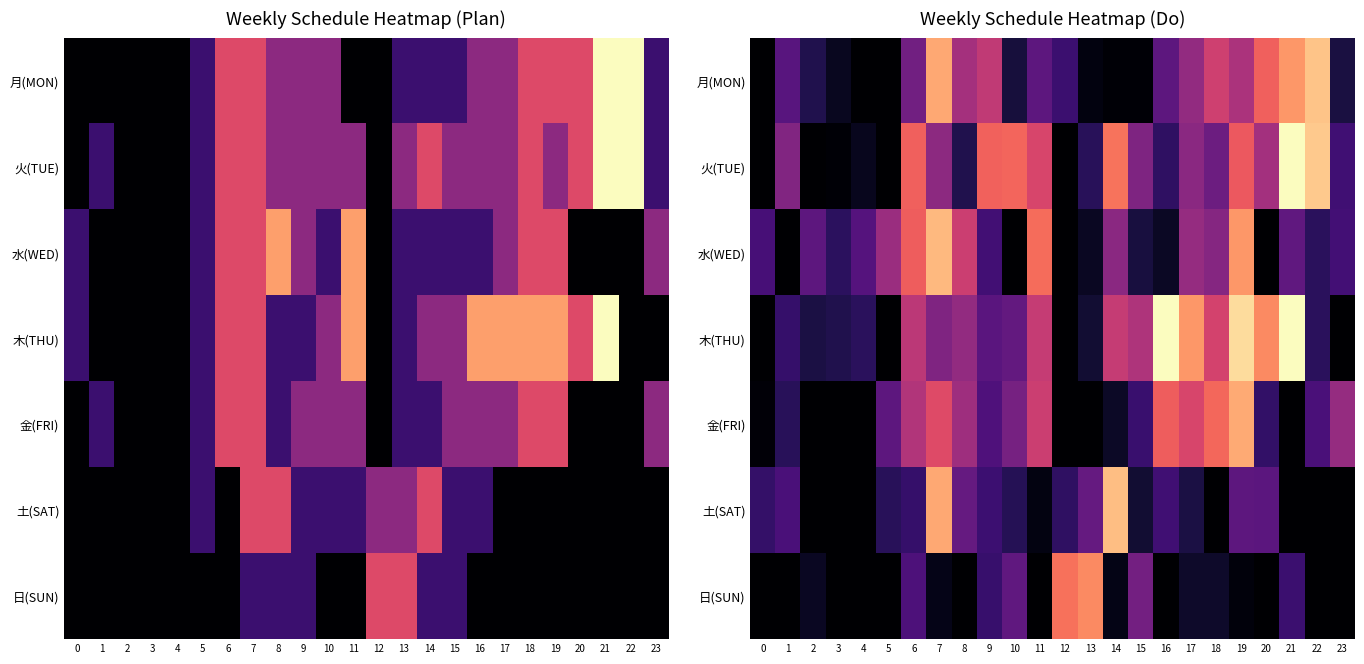

The value of 土(SAT) at 1 is 1.2. True or false?

True